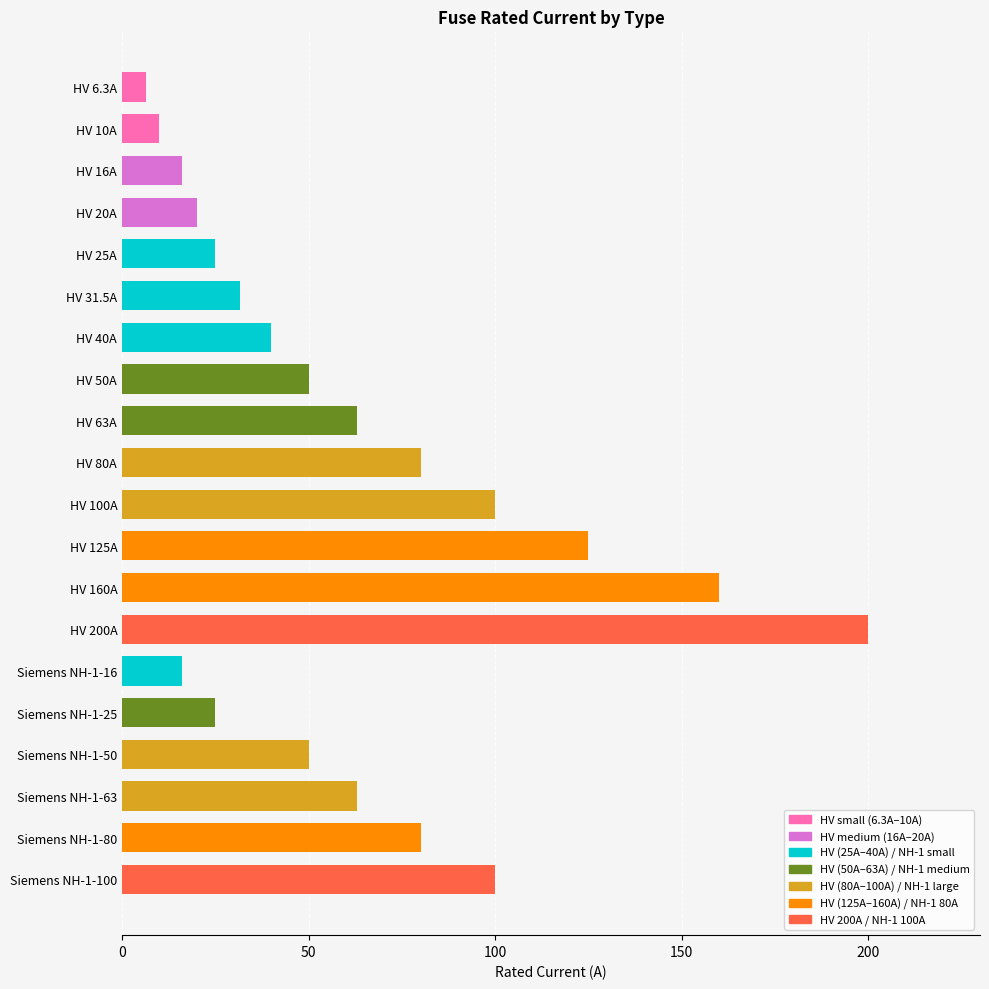

What is the greatest value displayed?

200.0